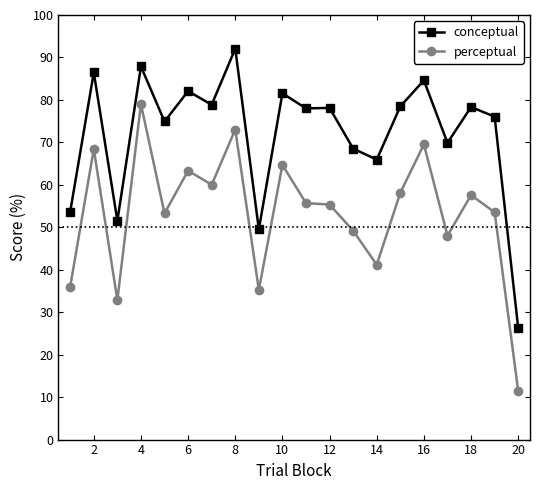

True or false: conceptual has more than 1 interior local peaks.

True